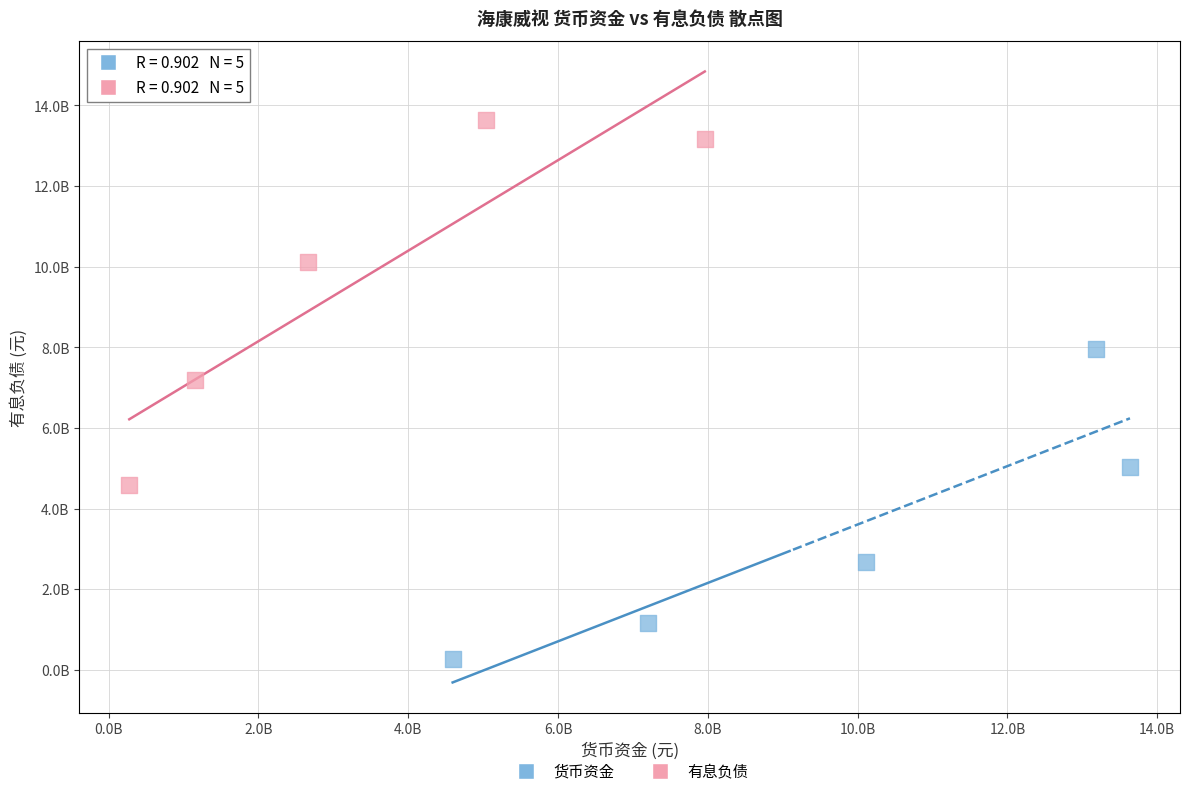

Which series reaches the maximum Y coordinate?

有息负债